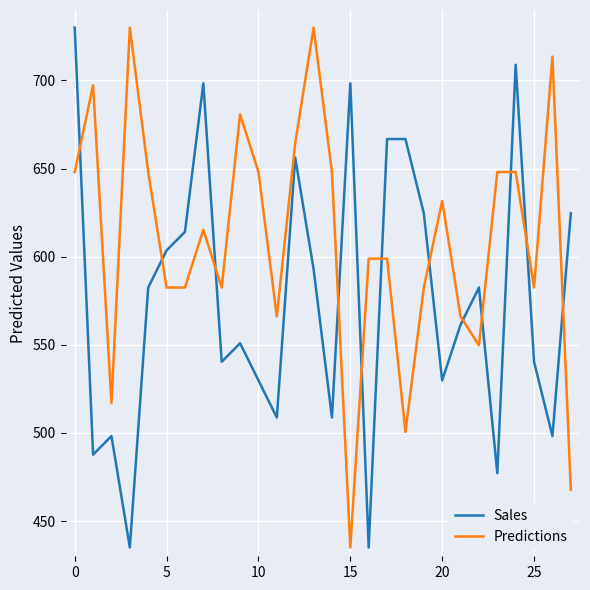

What is the greatest value displayed?

730.0